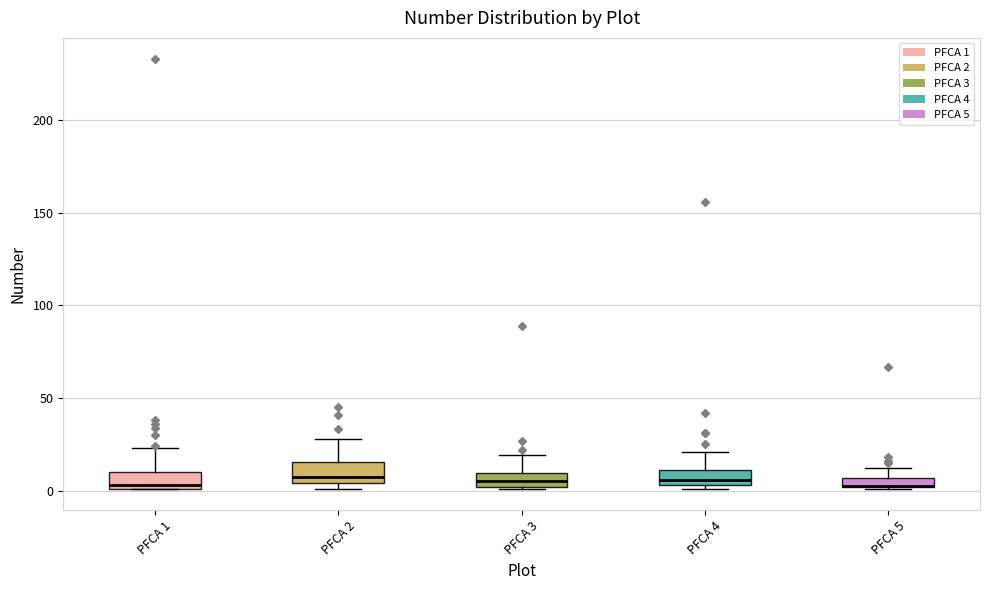

Where is the upper edge of the box for PFCA 4 on the y-axis? The values are not printed on the chart, so give them approximately, as read against the axis.

10